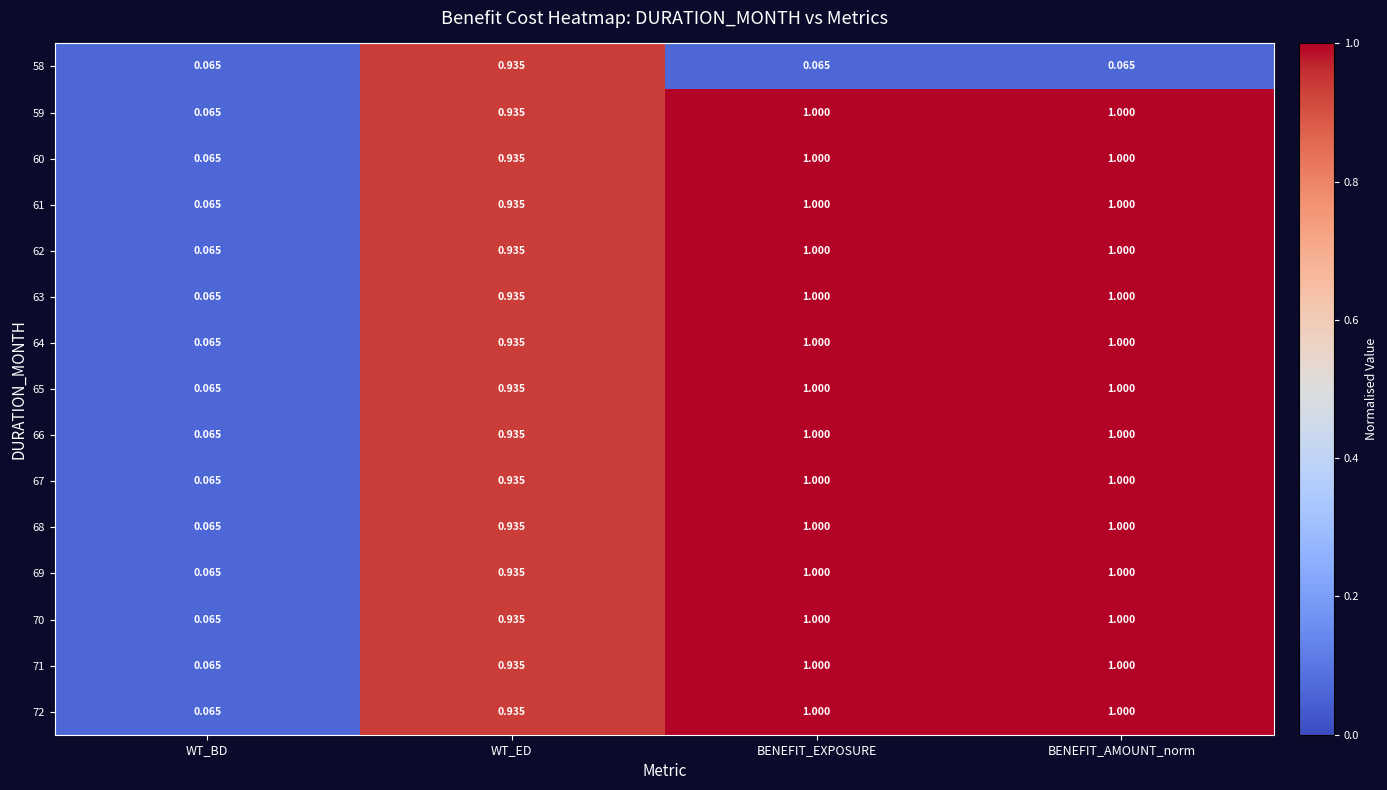

Is the value of 66 at WT_BD greater than the value of 61 at BENEFIT_AMOUNT_norm?

No